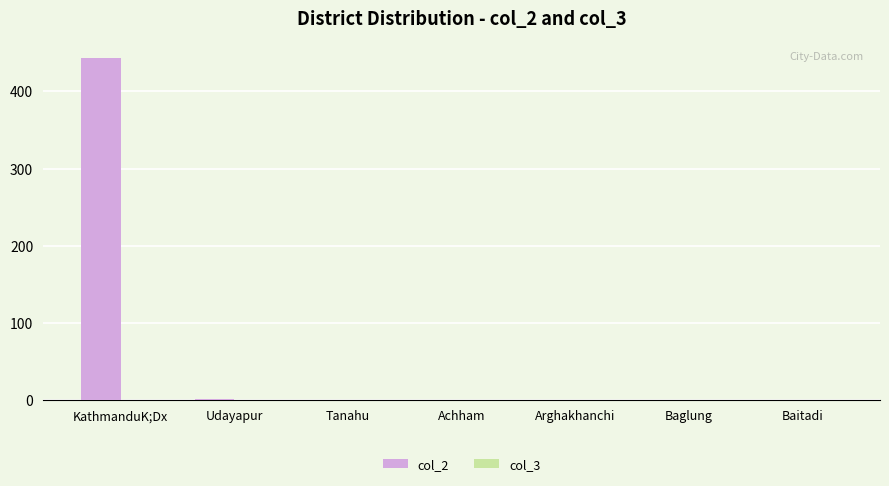

What is the change in value from KathmanduK;Dx to Arghakhanchi?

-443